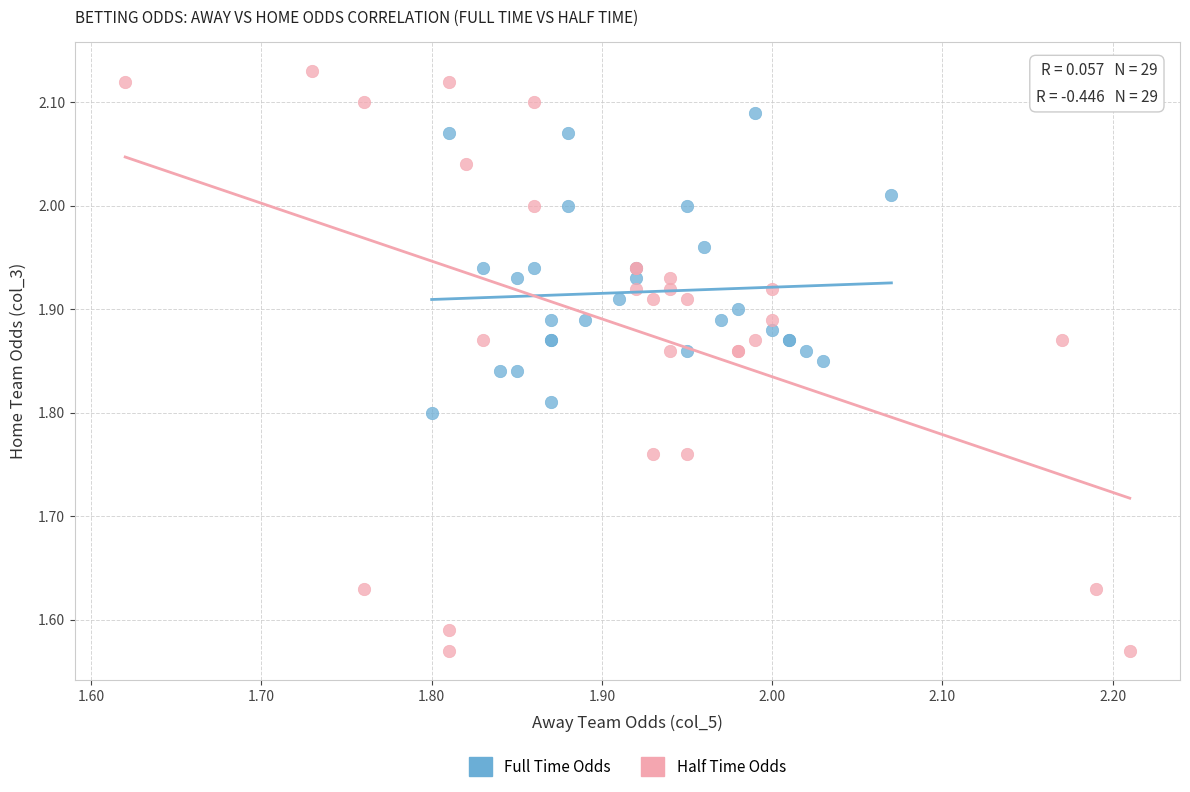

Which series has the largest Y range (max minus min)?

Half Time Odds